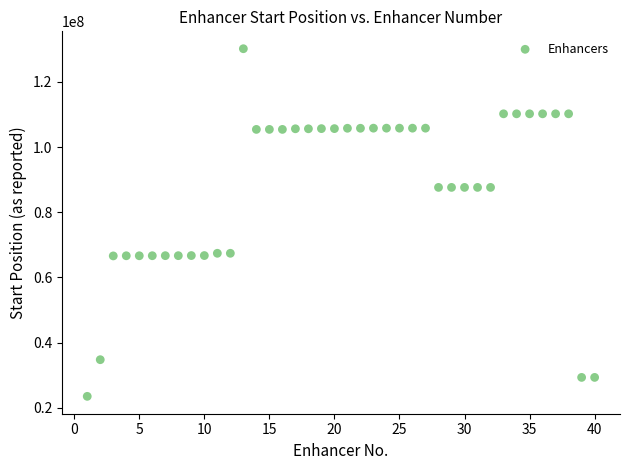

What is the range of Y values (max minus min)?

106672287